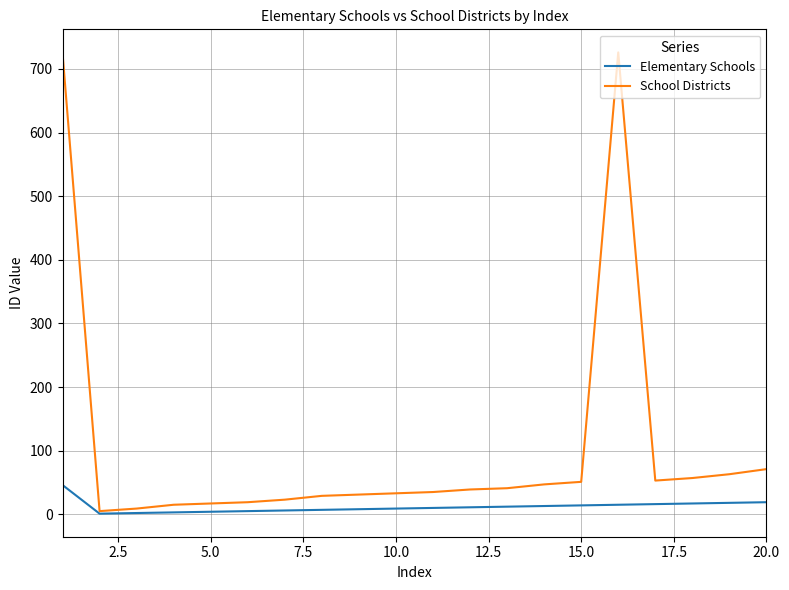

Which series has the largest range (max minus min)?

School Districts